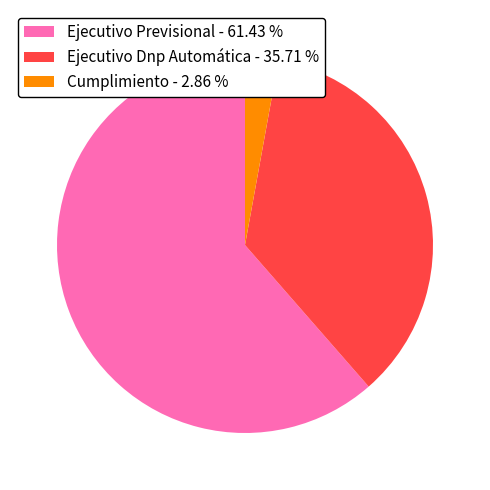

The Ejecutivo Dnp Automática slice represents 36% of the pie. True or false?

True